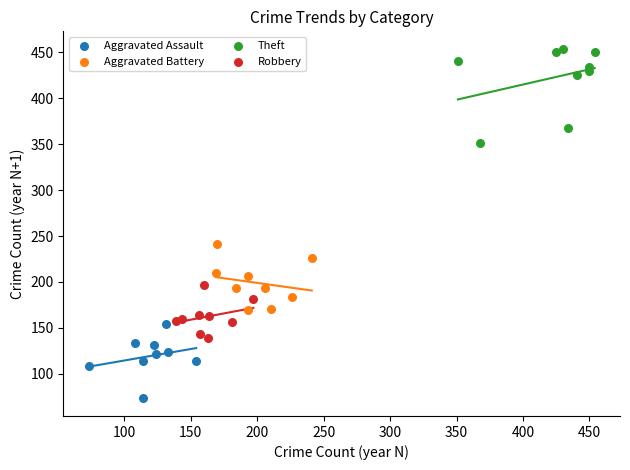

What are all the series names shown in the legend?

Aggravated Assault, Aggravated Battery, Theft, Robbery